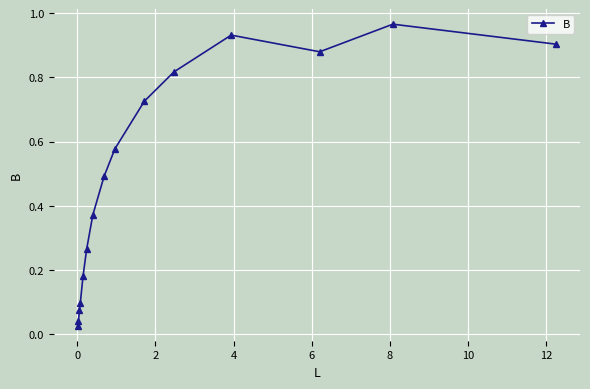

What is the average value?

0.5